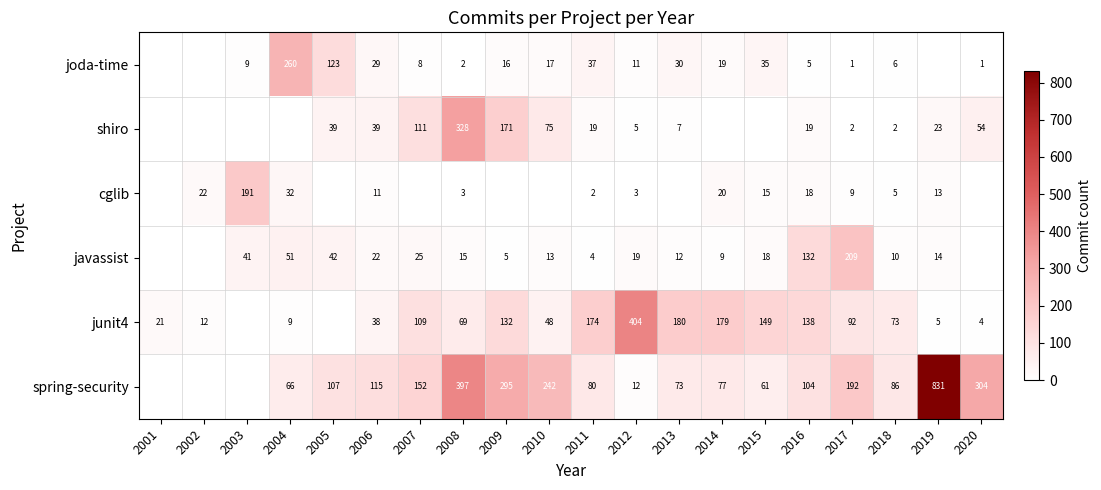

The spring-security series shows 124 at 2018. True or false?

False